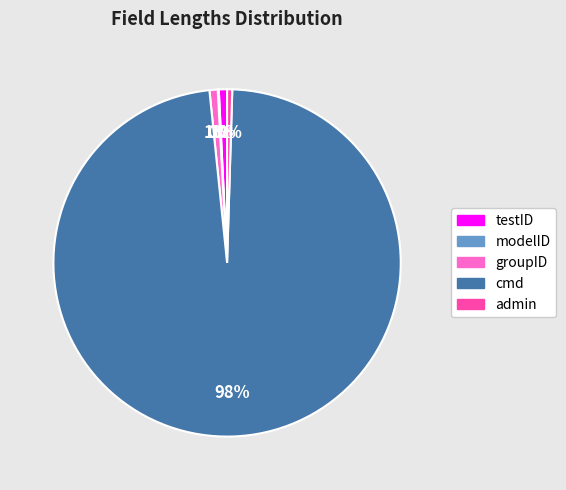

What is the largest slice in the pie chart?

cmd